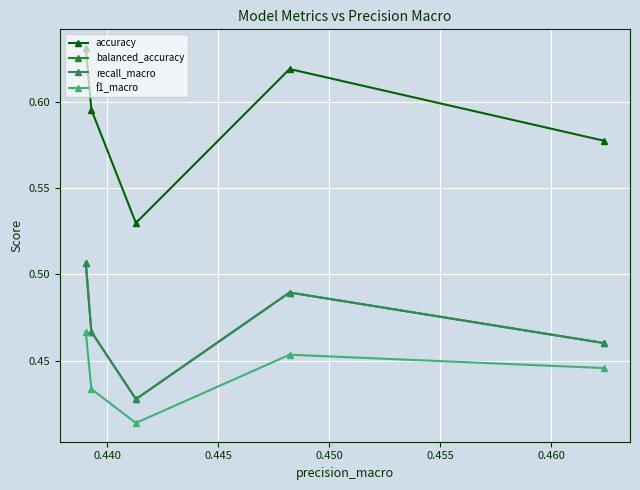

True or false: recall_macro has more than 1 interior local peaks.

False